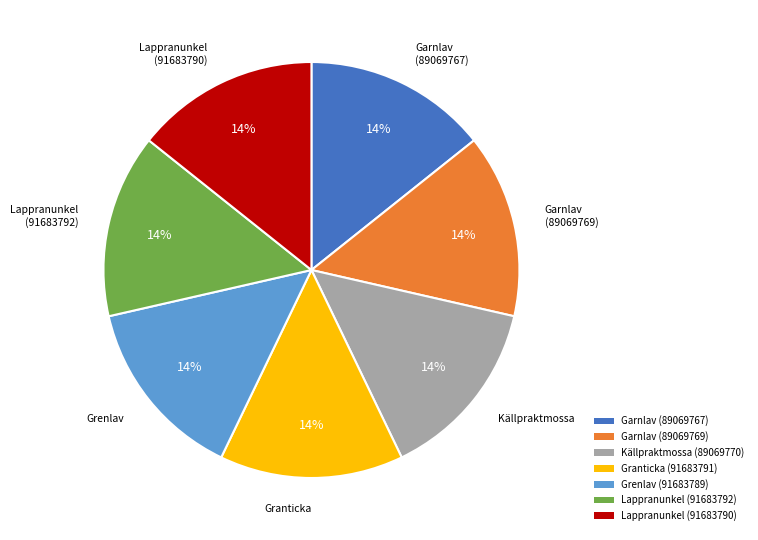

How many segments does this pie chart have?

7